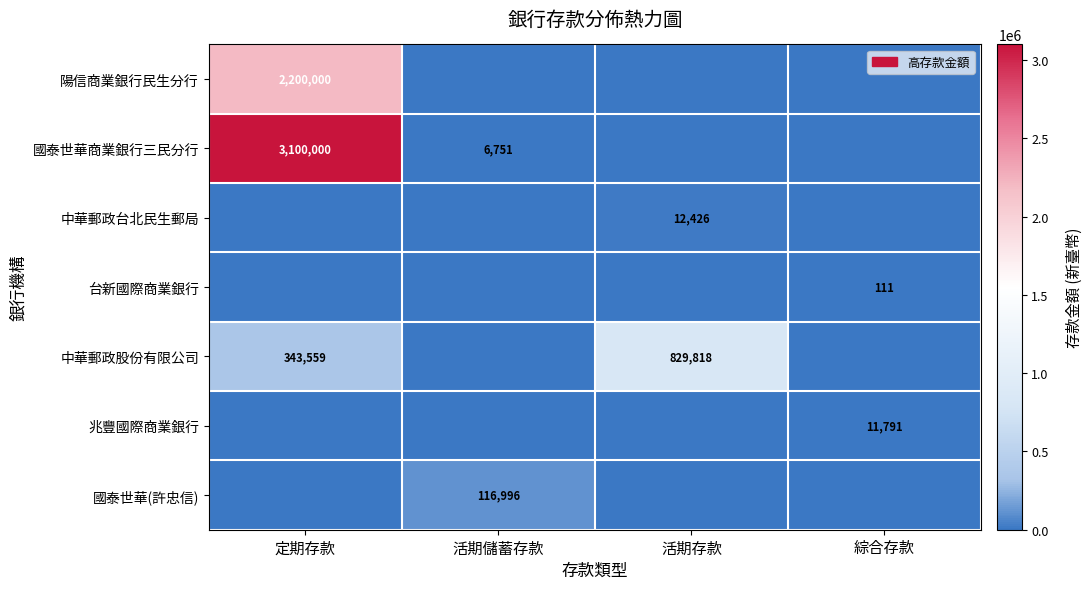

True or false: 中華郵政股份有限公司 has a value of 1288956 at 活期存款.

False